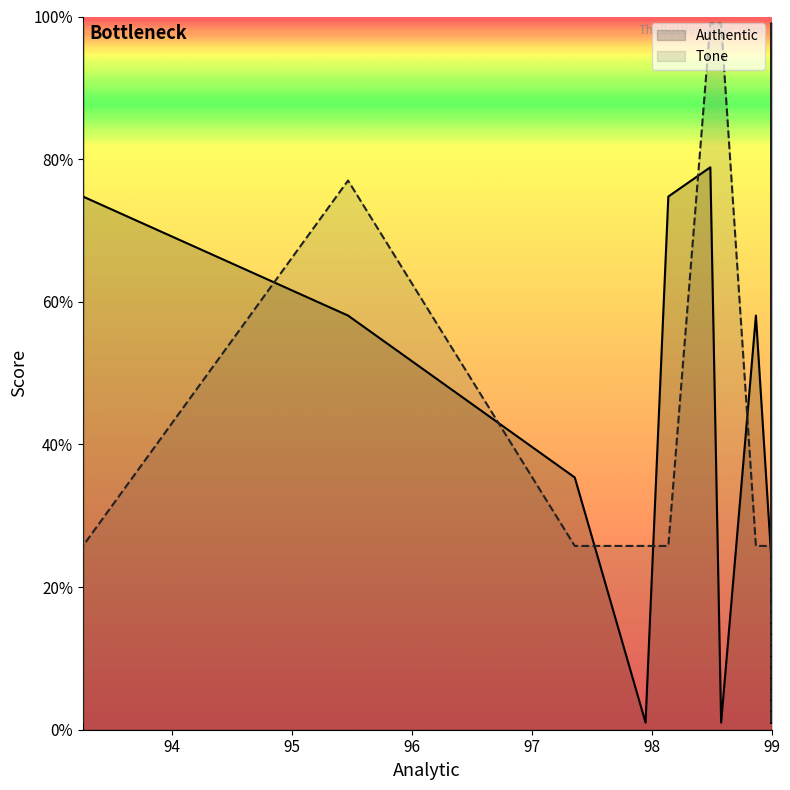

Read the Tone value at 99.

25.8